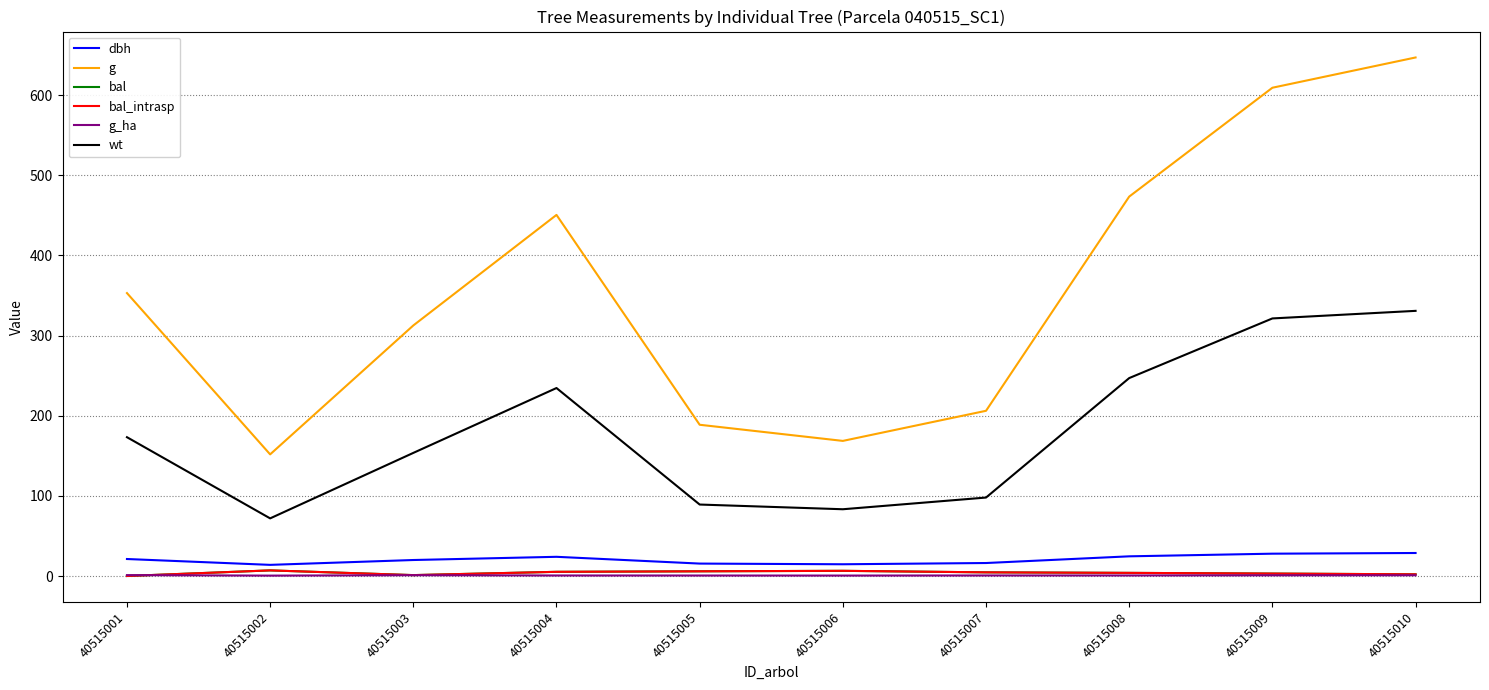

How many interior local valleys does the dbh series have?

2